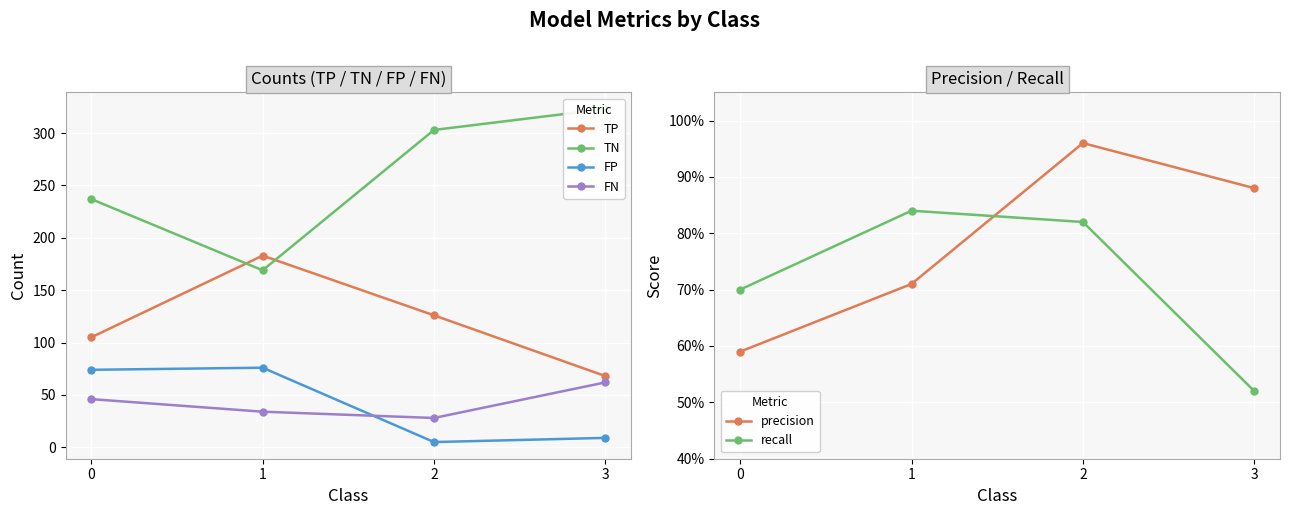

The value of precision at 2 is 1.0. True or false?

True